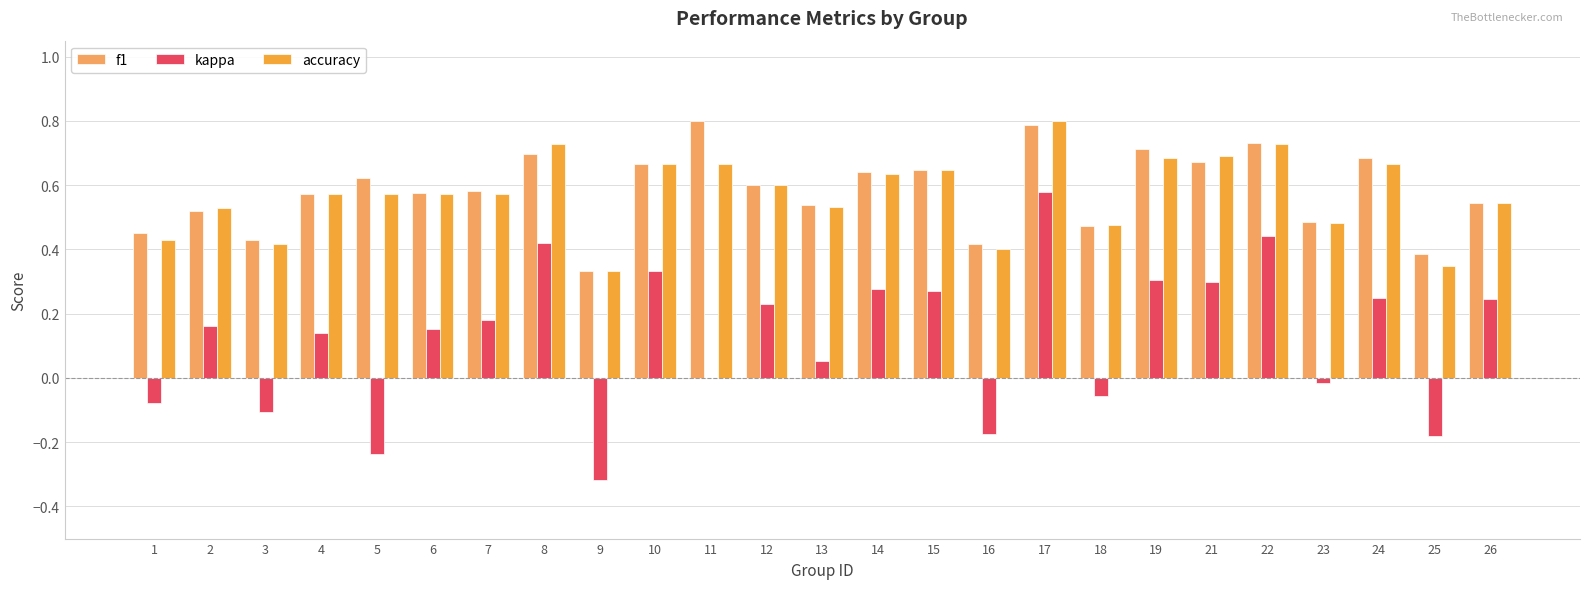

What is the greatest value displayed?

0.8